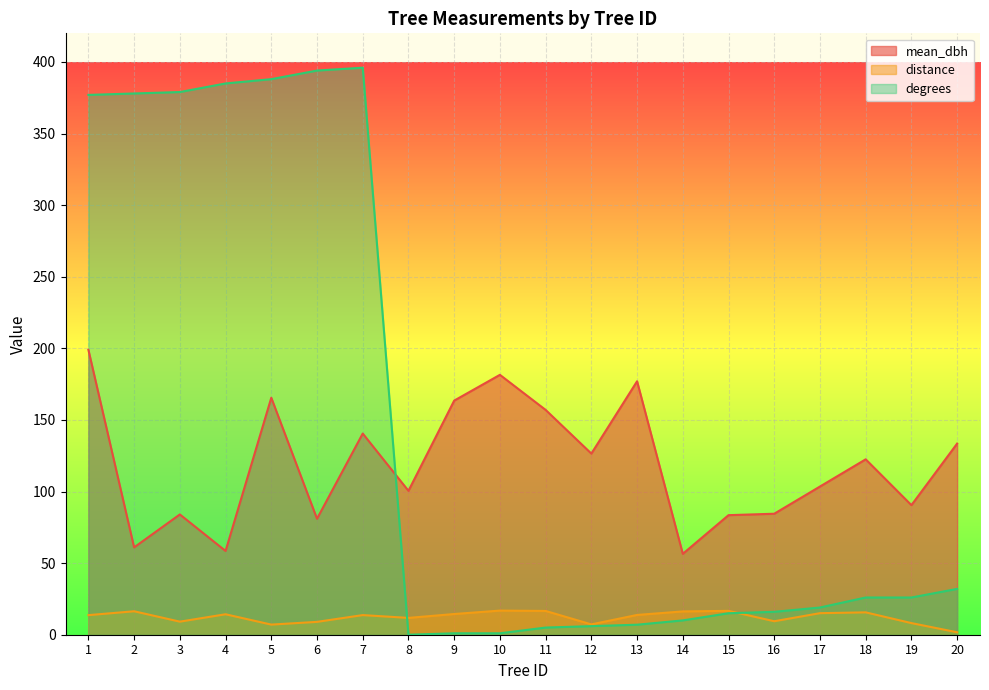

How many interior local peaks does the distance series have?

6